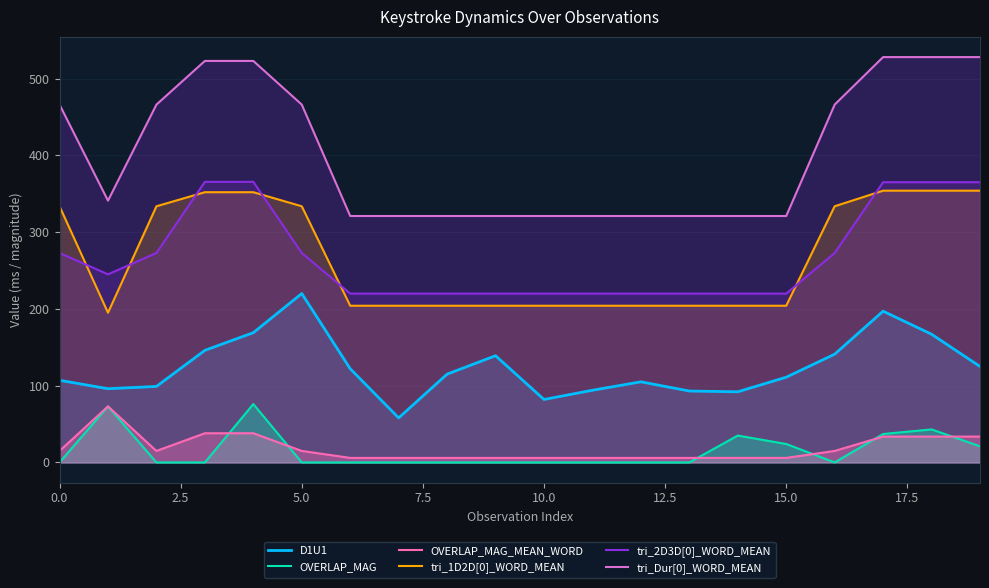

Which series has the widest spread of values?

tri_Dur[0]_WORD_MEAN